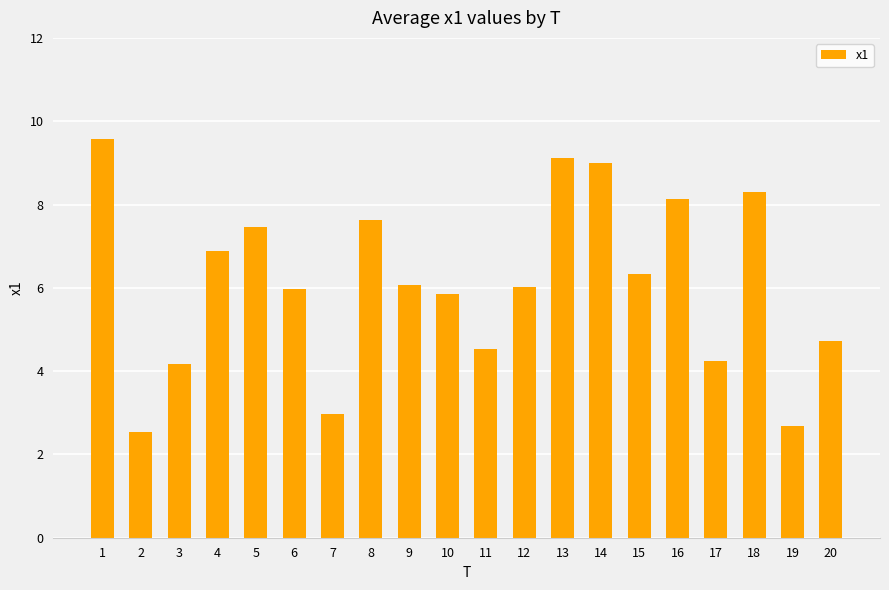

What is the difference between the maximum and minimum values?

7.0